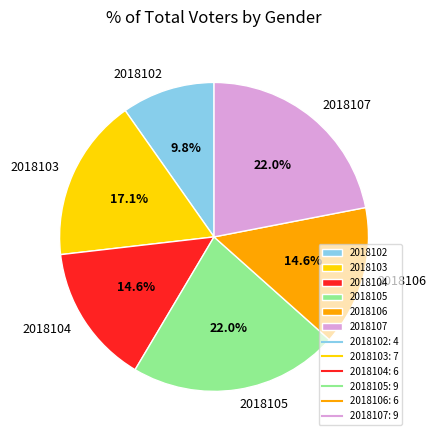

What percentage is the 2018107 slice, to the nearest percent?

22%